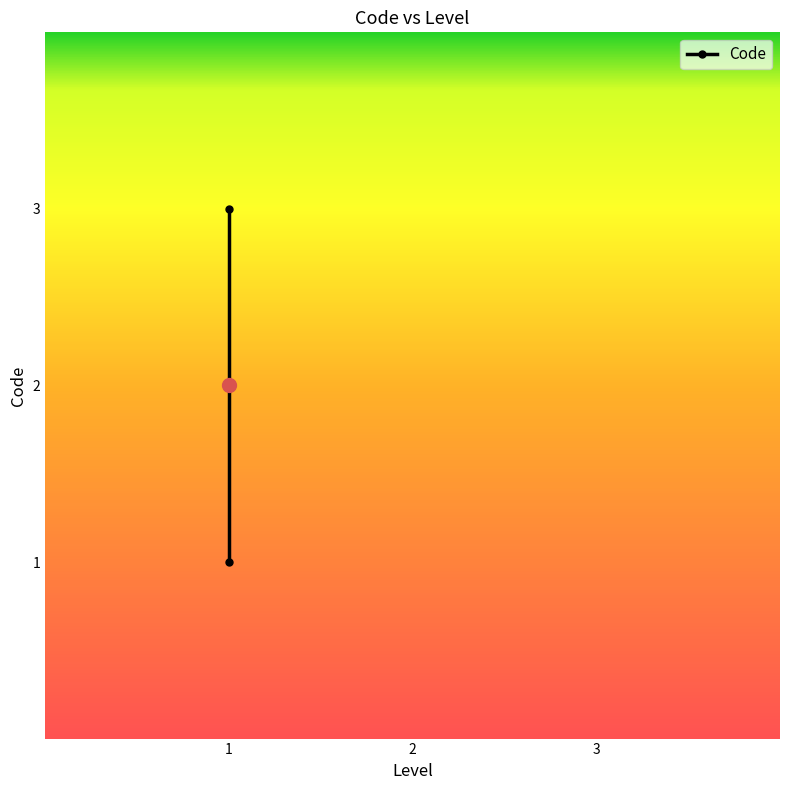

Where is the data nearest to the value 2?

1